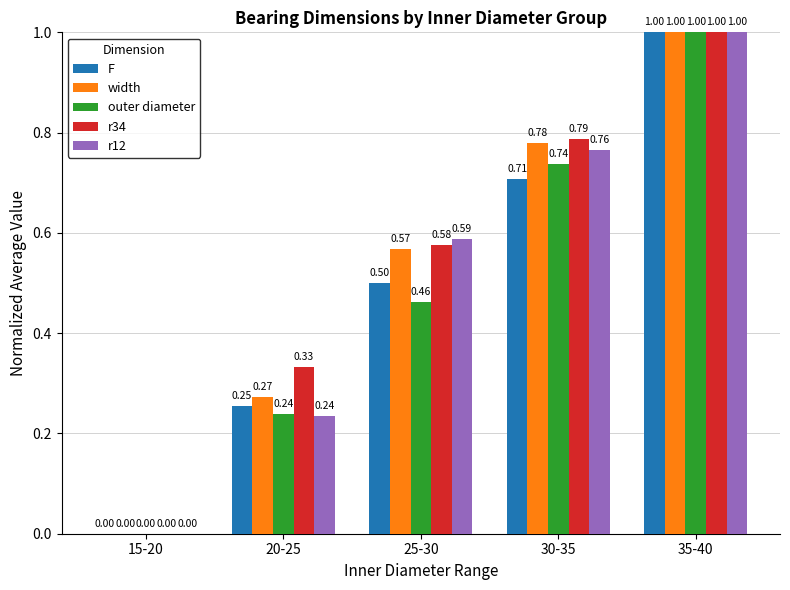

The width series shows 0.0 at 15-20. True or false?

True